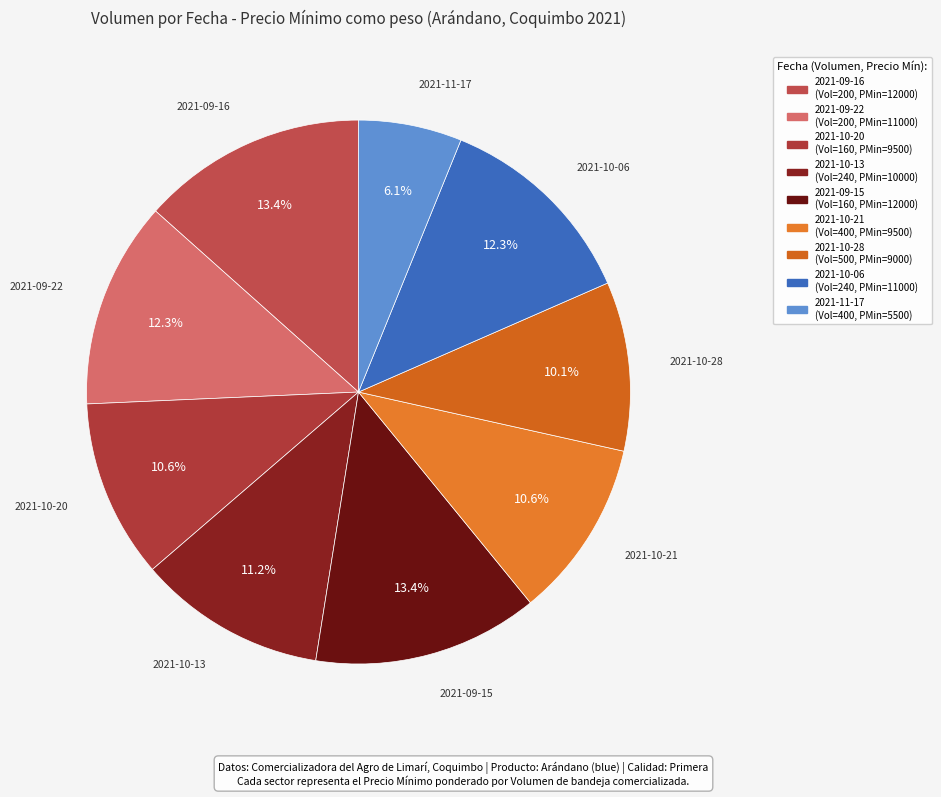

What percentage do 2021-10-06 and 2021-10-21 together represent?

22.9%